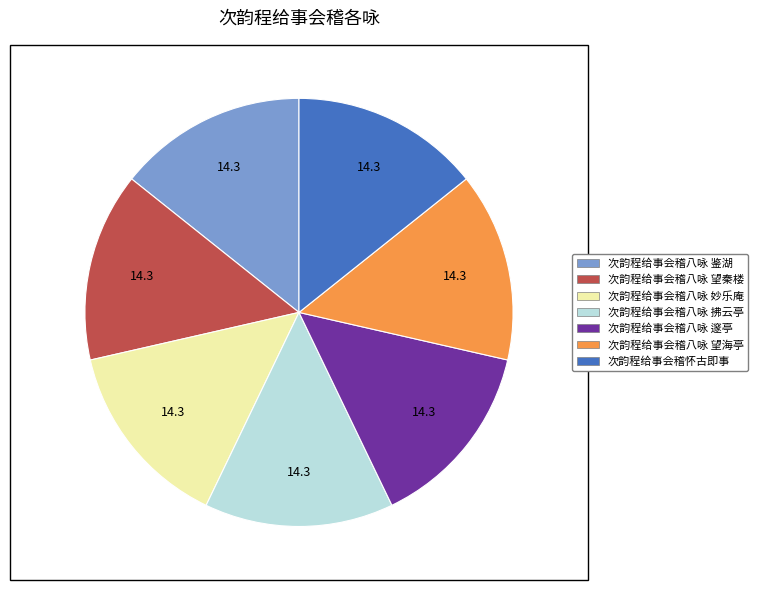

Is there any slice that represents more than half of the pie?

No